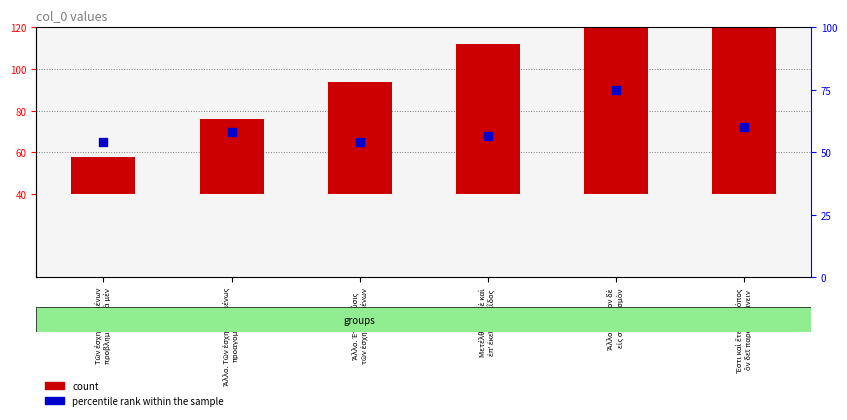

Which series contains the lowest Y value?

count